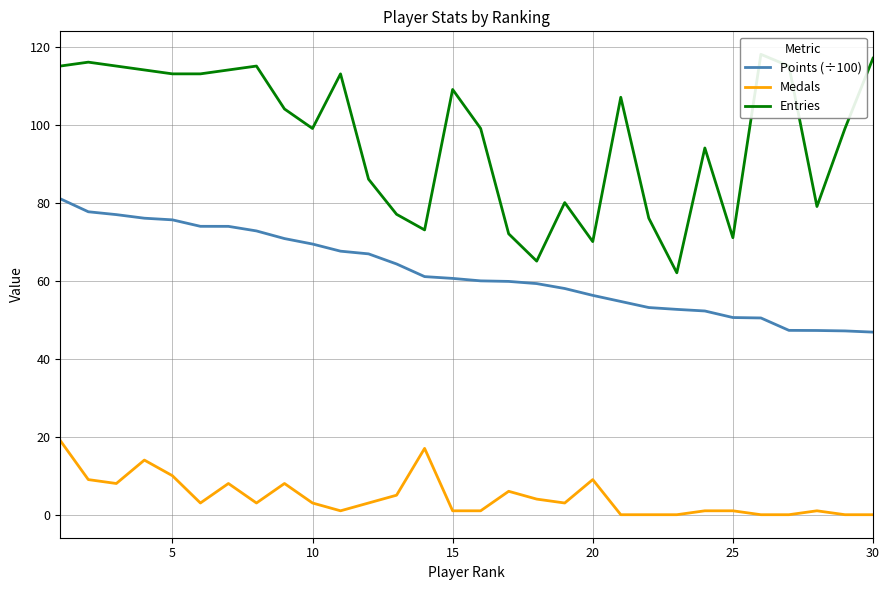

How many data points in Medals are less than 3?

13